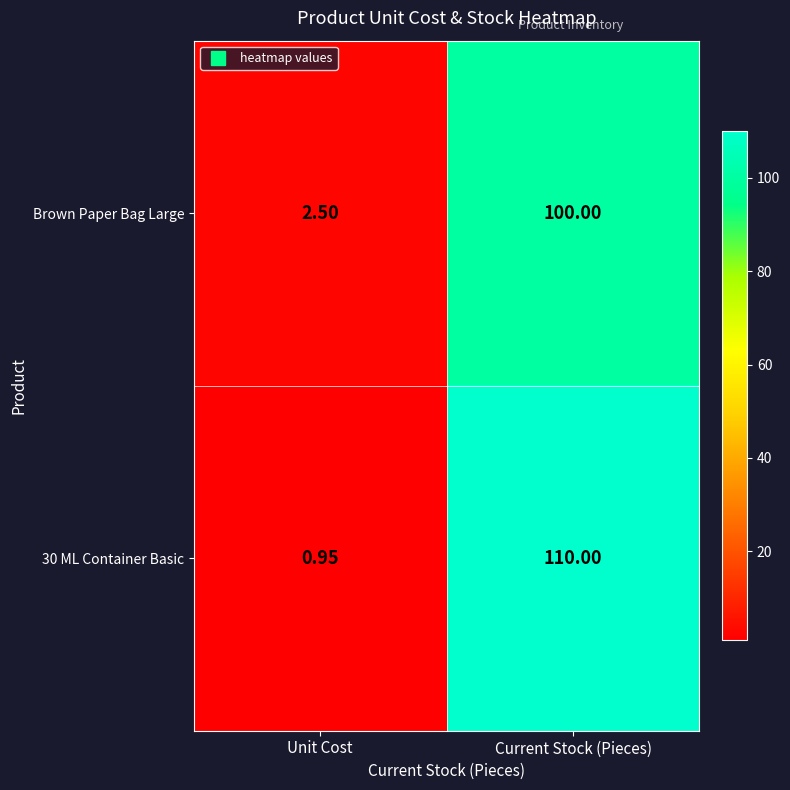

Is the value of 30 ML Container Basic at Current Stock (Pieces) greater than the value of Brown Paper Bag Large at Unit Cost?

Yes